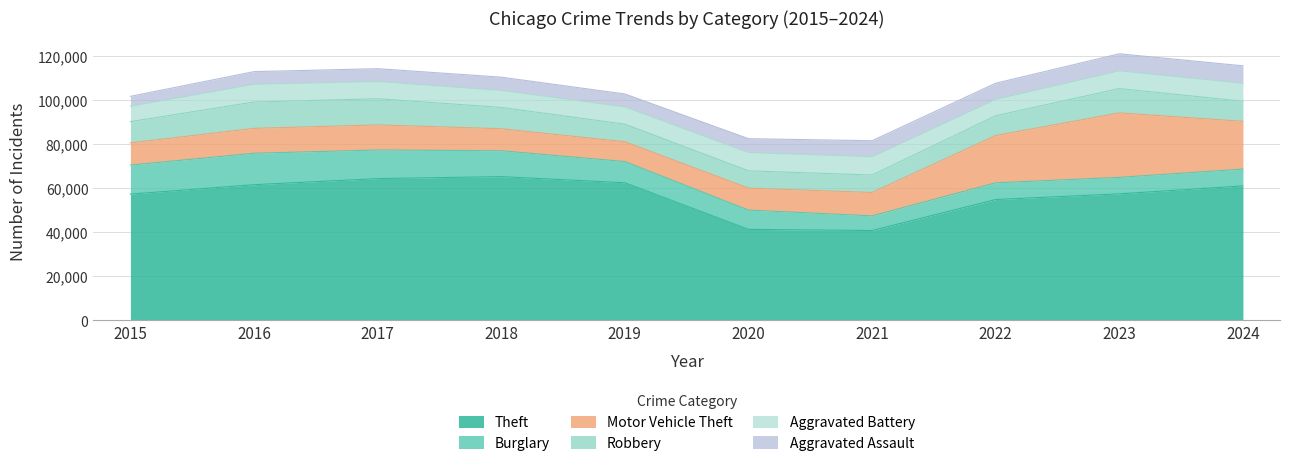

What is the value of the Theft point at the 5th from the left?

62497